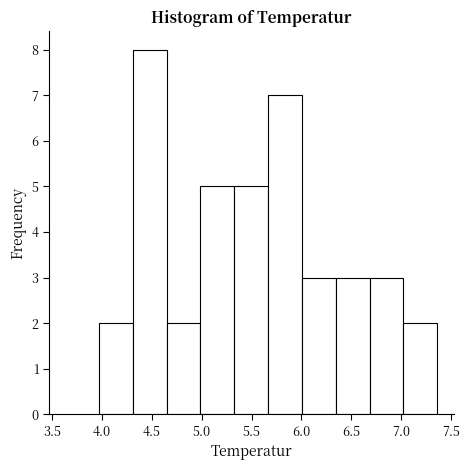

Reading left to right, transcribe this chart: for each bar, give the range it covers on the x-axis and its height. Neither the bar edges nor the heights are printed on the chart, so give them approximately, as read against the axes.

3.95 to 4.30: 2
4.30 to 4.65: 8
4.65 to 5.00: 2
5.00 to 5.35: 5
5.35 to 5.65: 5
5.65 to 6.00: 7
6.00 to 6.35: 3
6.35 to 6.70: 3
6.70 to 7.05: 3
7.05 to 7.35: 2